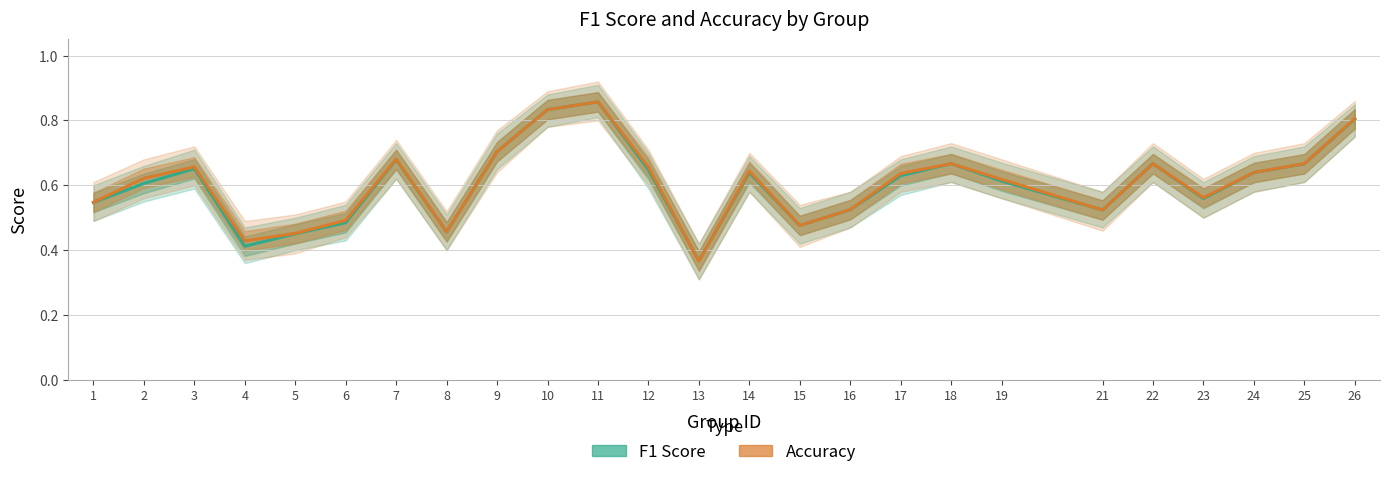

What is the lowest value of the Accuracy series?

0.4